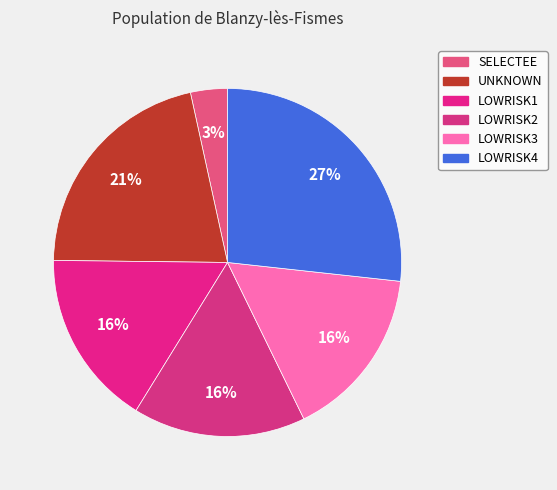

What portion of the pie excludes LOWRISK3?

84.0%